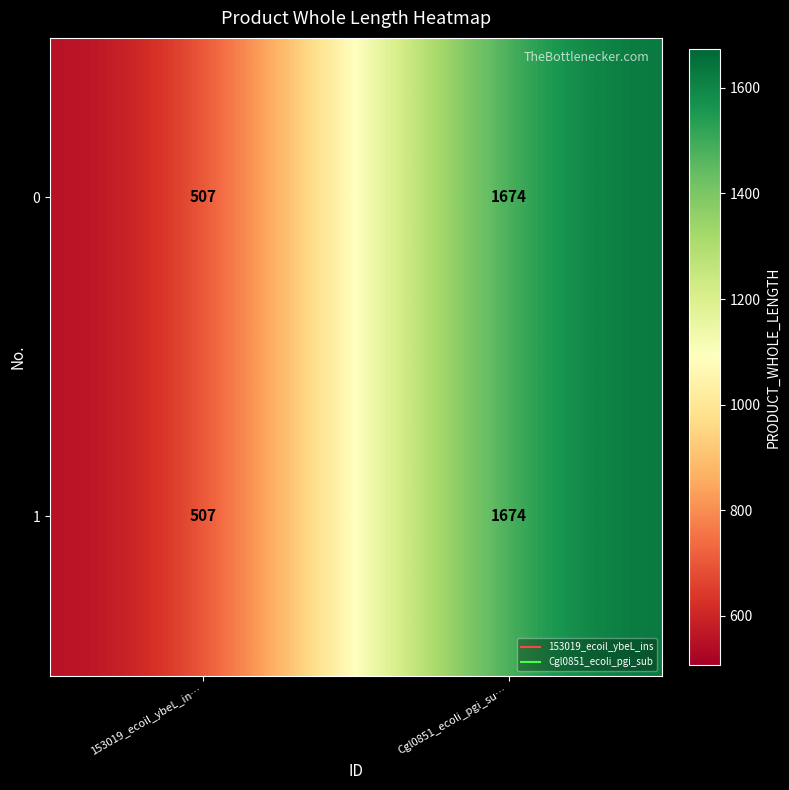

What is the total value across all series at Cgl0851_ecoli_pgi_su…?

3348